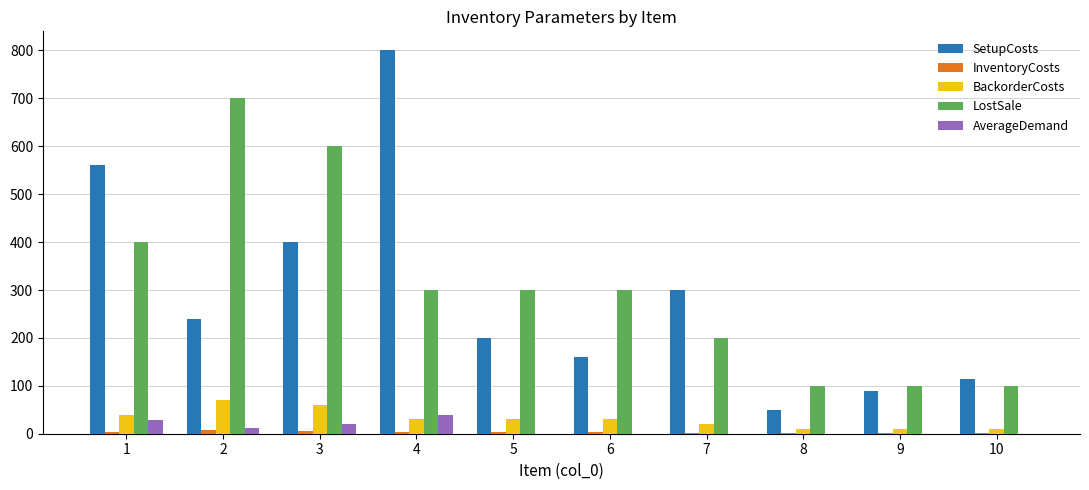

What is the sum of all SetupCosts values?

2915